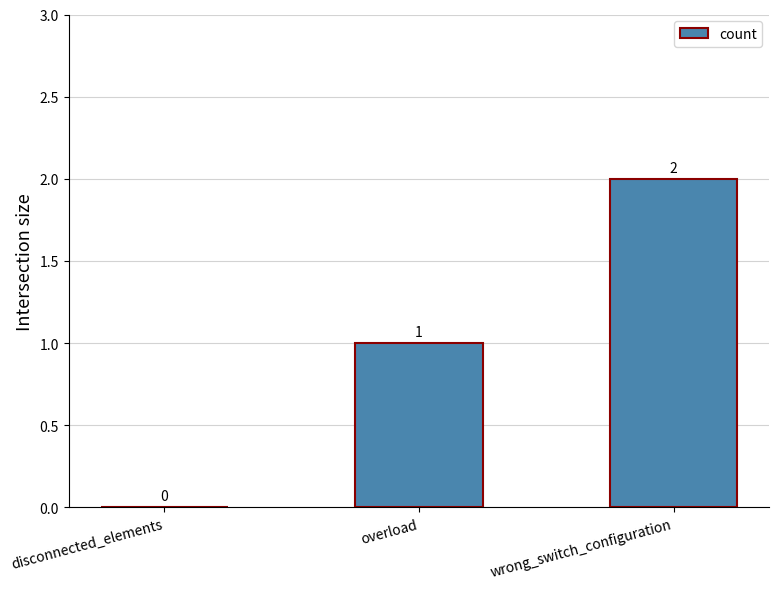

At which category does the chart reach its peak across all series?

wrong_switch_configuration